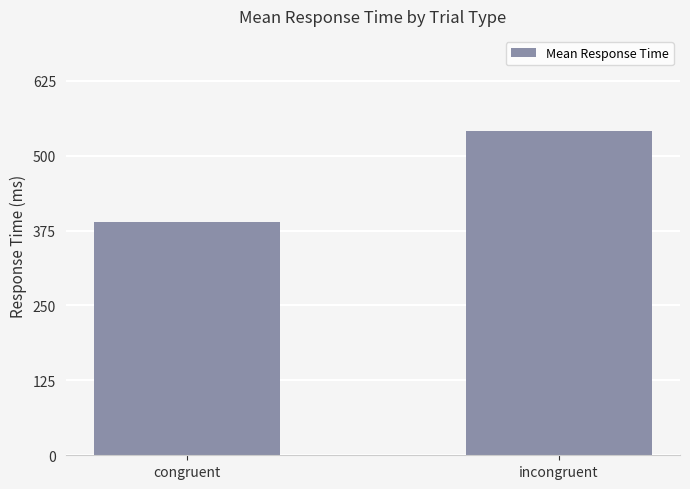

Reading right to left, what are all the values shown in this chart?

incongruent=541.1	congruent=390.1